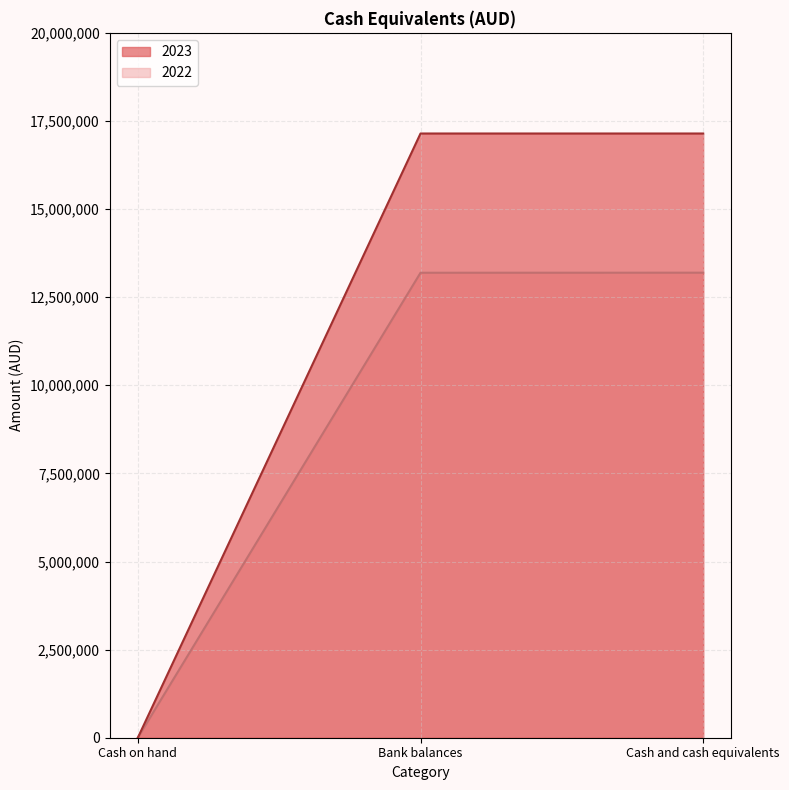

What is the greatest value displayed?

17144081